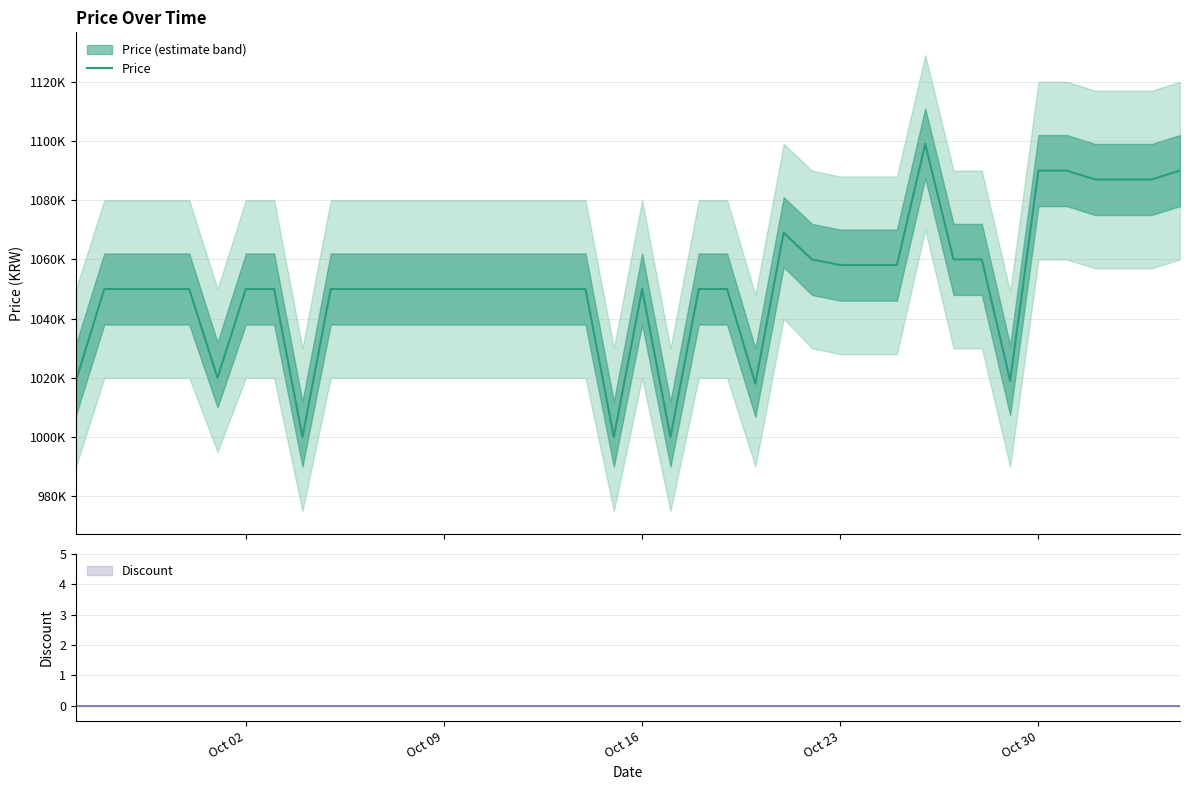

The chart shows a value of 741122 at 35. True or false?

False